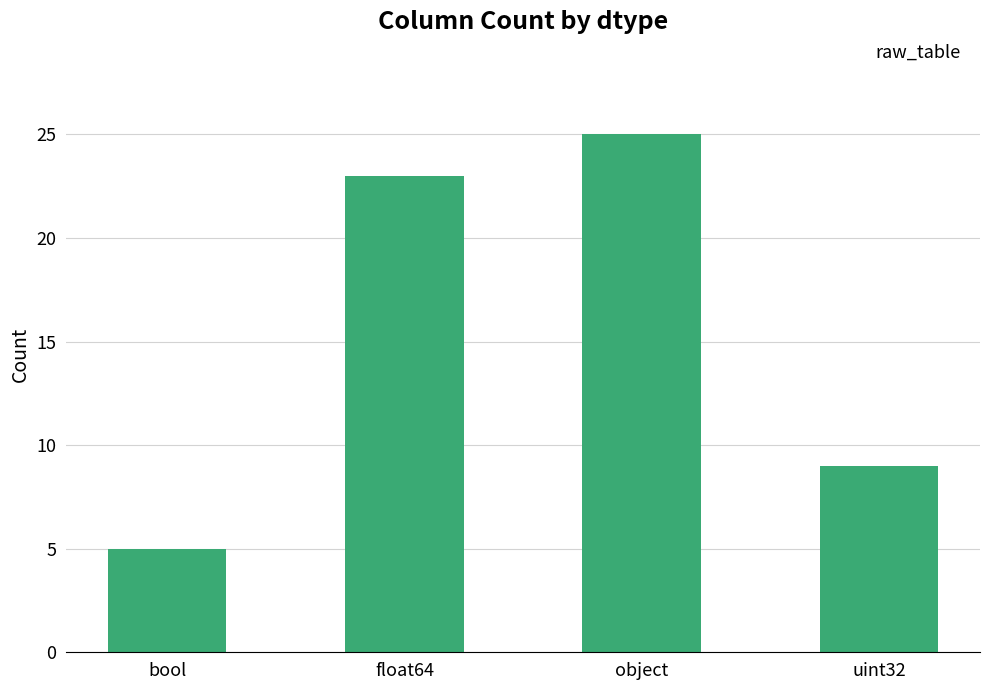

What is the sum of all values?

62